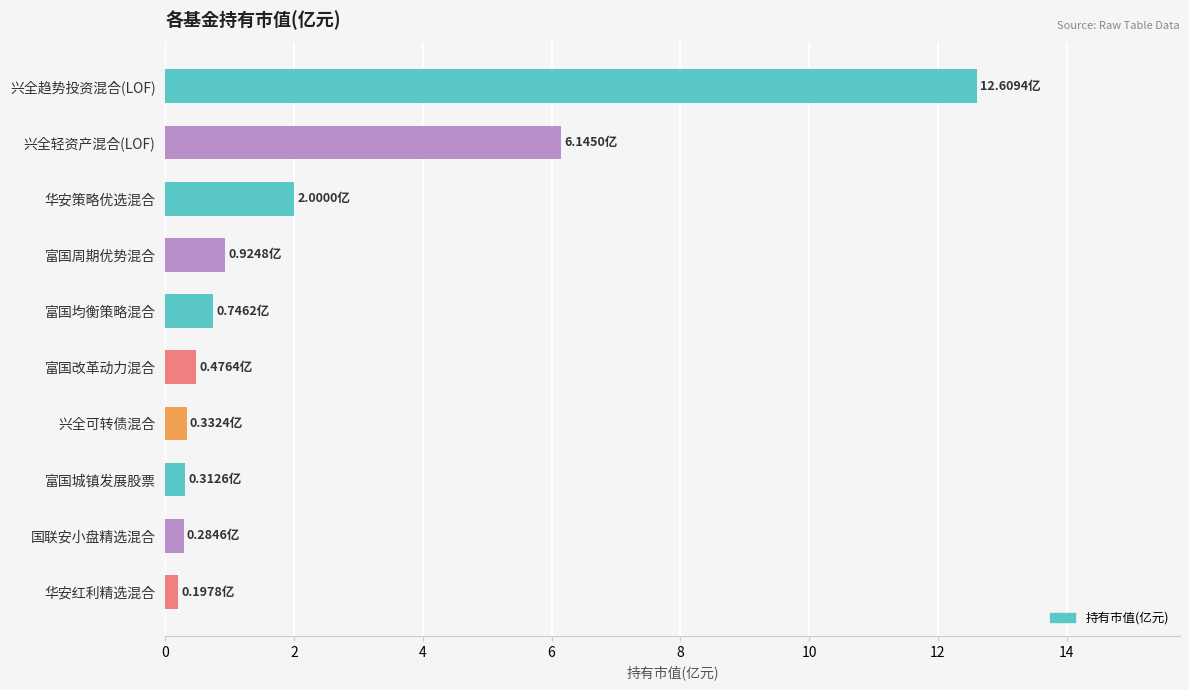

What is the minimum value shown in the chart?

0.2